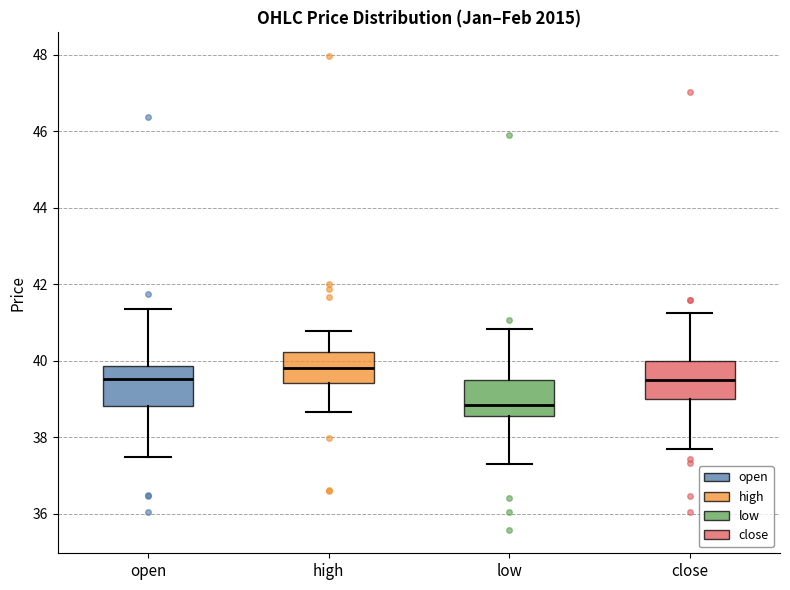

Reading left to right, read every box against the y-axis: the position of its median line, the range the box covers, and the ends of its whiskers. The values are not printed on the chart, so give them approximately, as read against the axis.

open: median 39.6, box 38.8 to 39.8, whiskers 37.4 to 41.4
high: median 39.8, box 39.4 to 40.2, whiskers 38.6 to 40.8
low: median 38.8, box 38.6 to 39.6, whiskers 37.4 to 40.8
close: median 39.6, box 39.0 to 40.0, whiskers 37.8 to 41.2